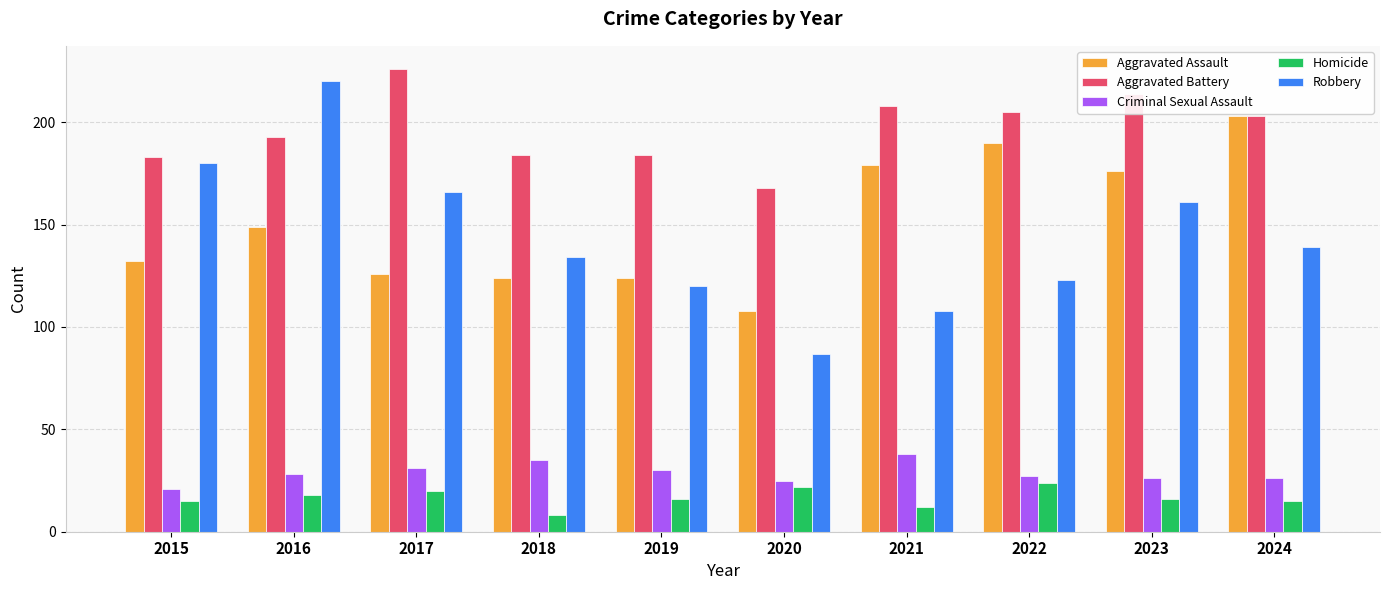

How many values in the Aggravated Assault series are below 149?

5